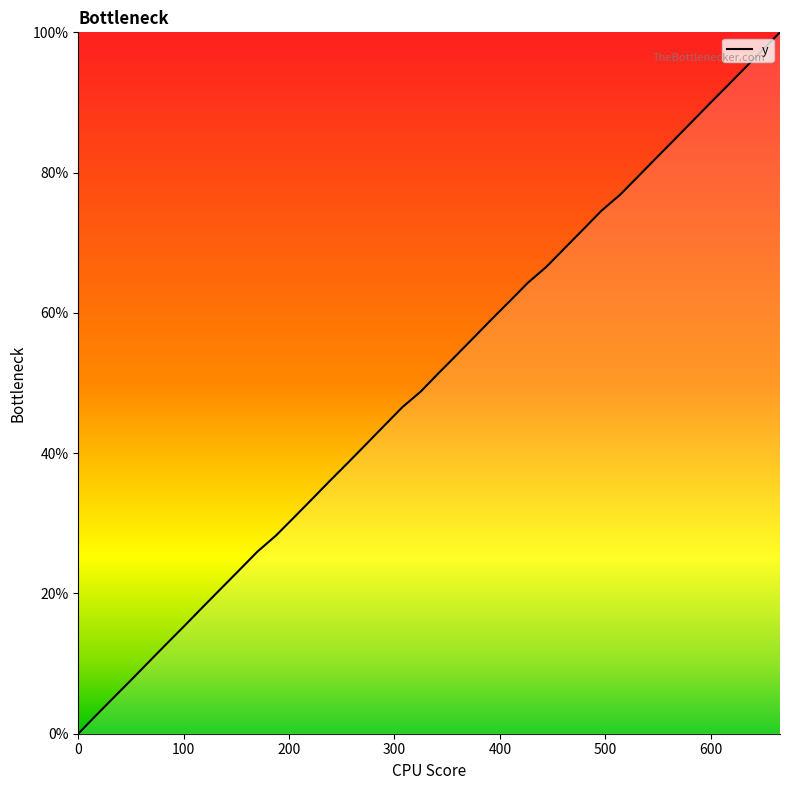

What is the greatest value displayed?

100.0